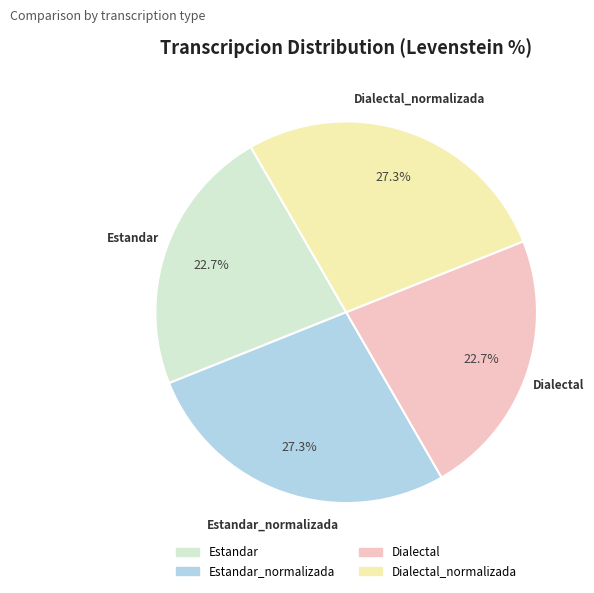

Does any single category account for the majority?

No